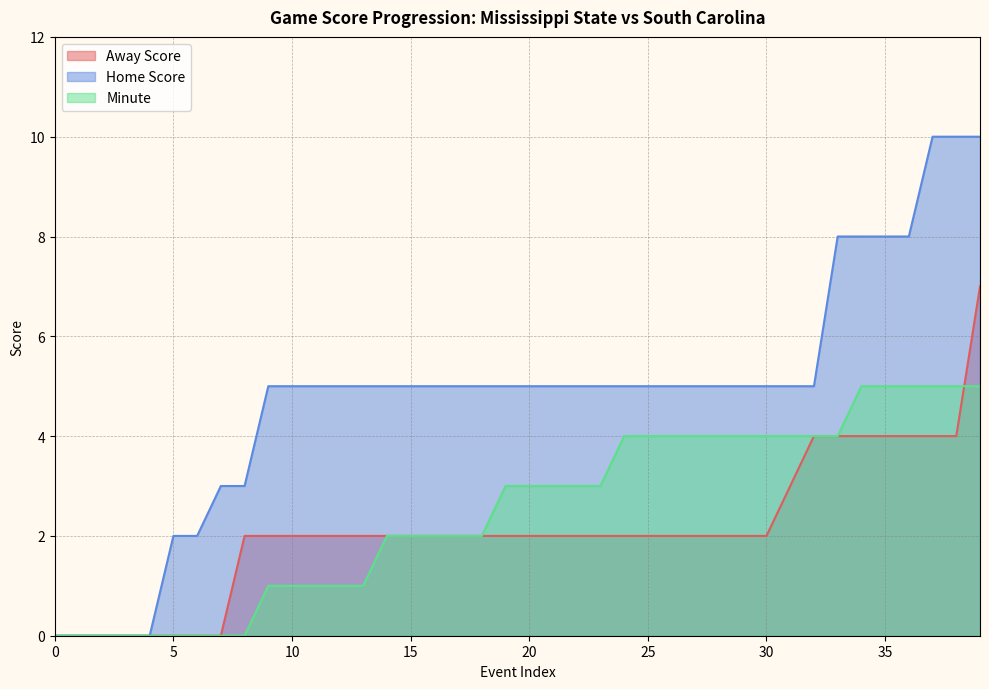

How many series are shown in this chart?

3